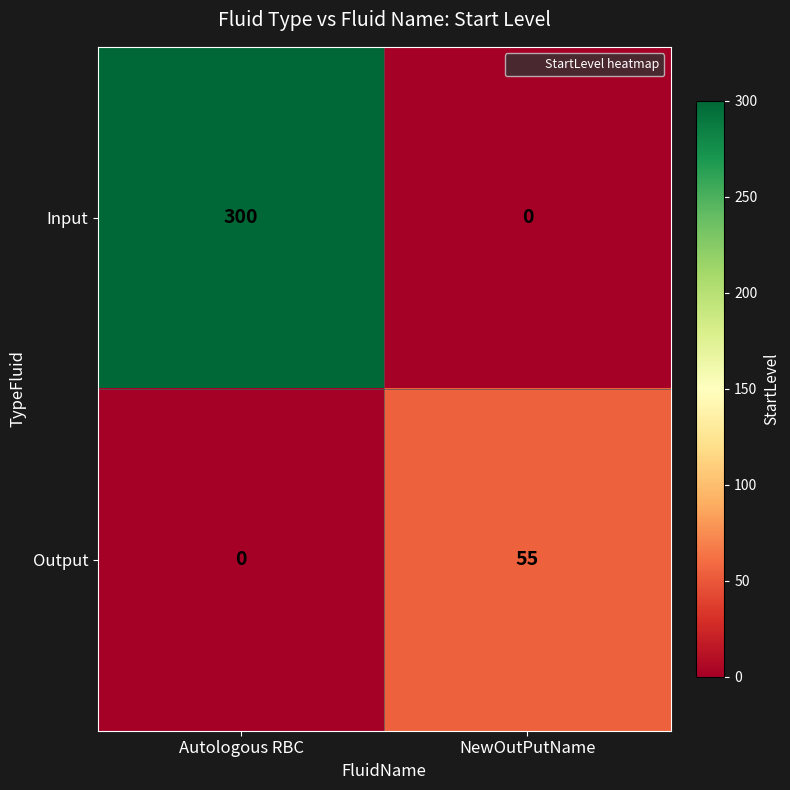

Count the number of categories in the chart.

2